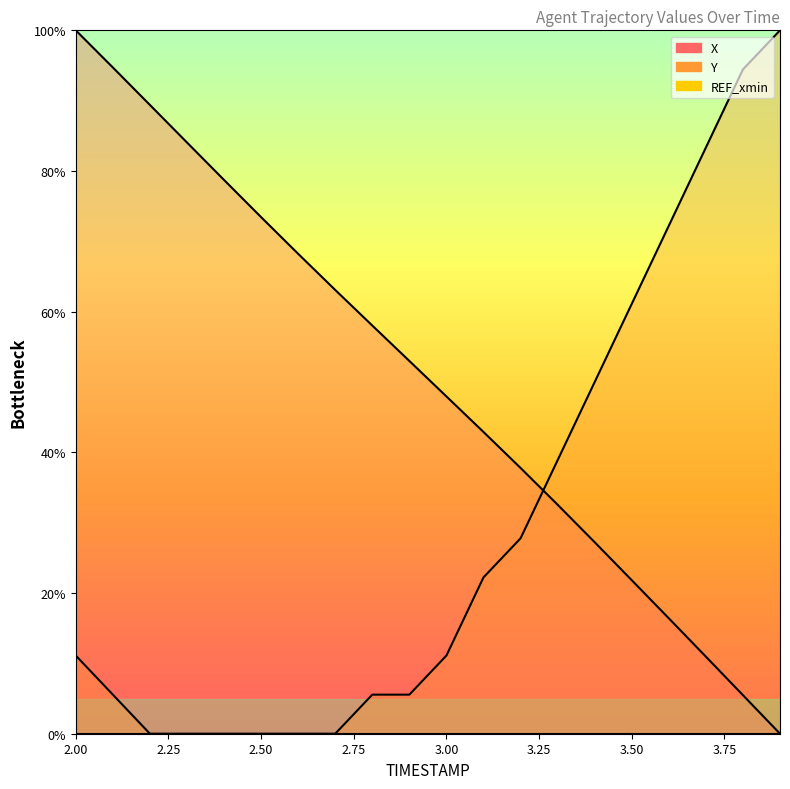

Is the value of X at 18 greater than the value of Y at 2.00?

No